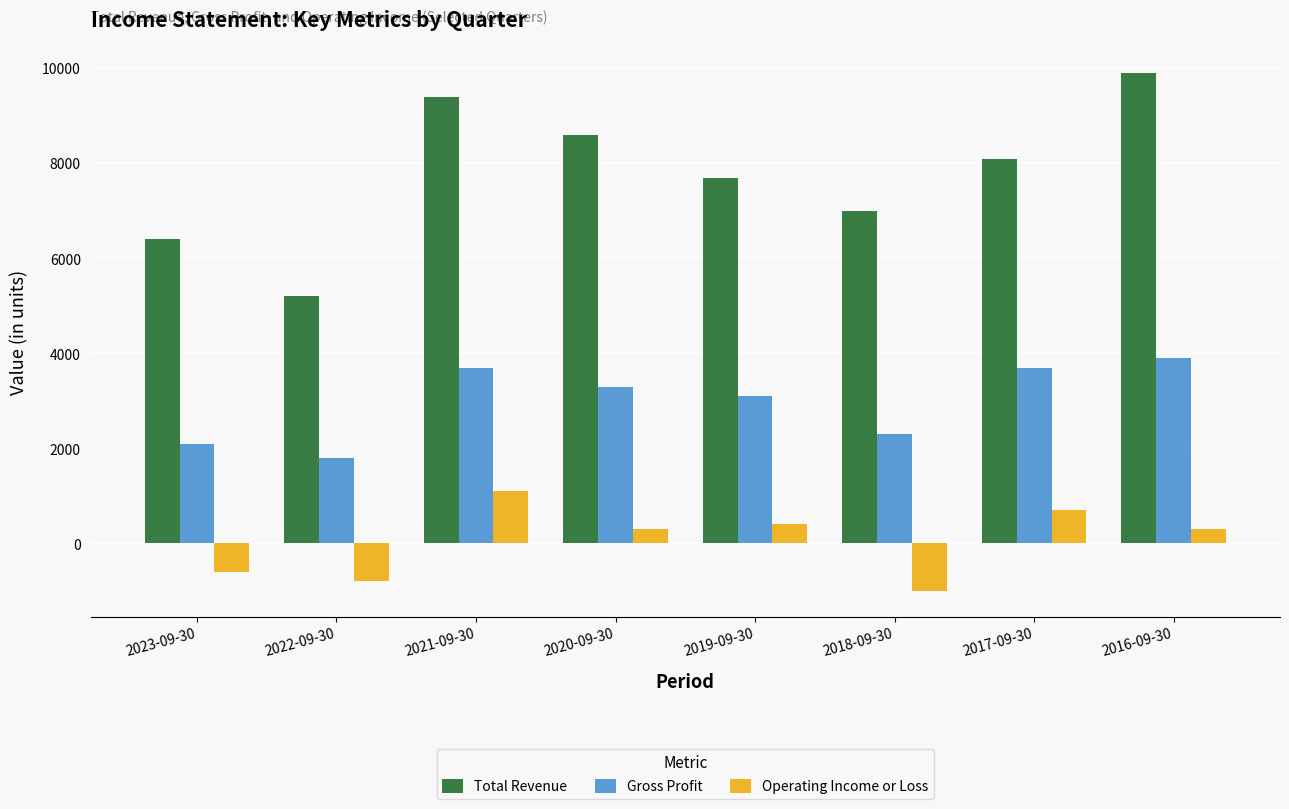

At how many categories does at least one series exceed 3185?

8